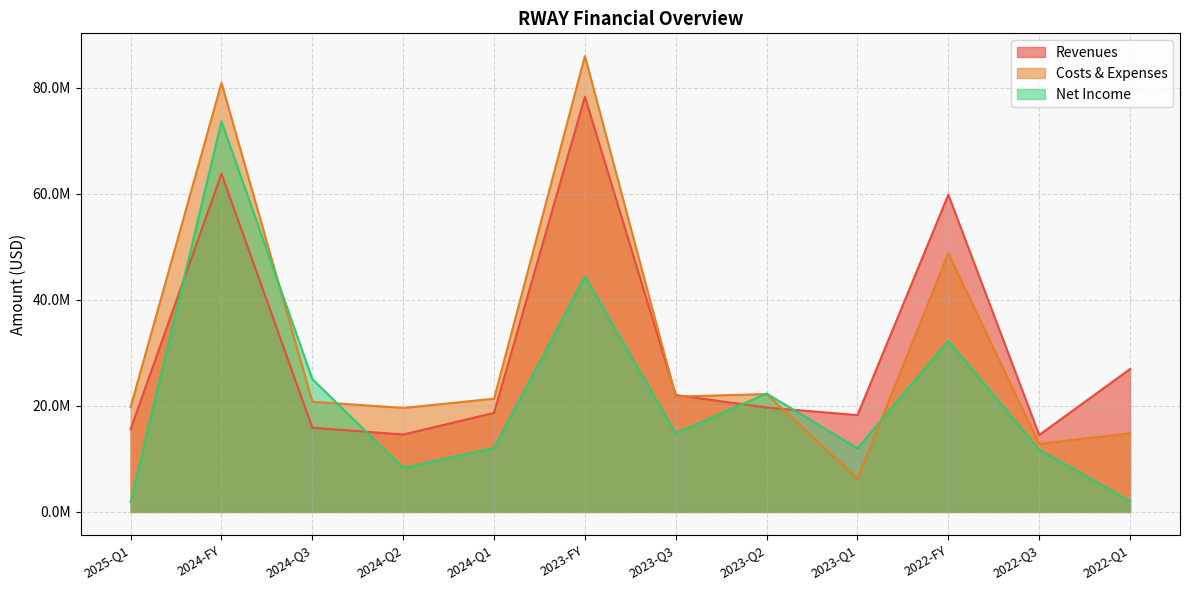

What is the minimum value for income_statement.net_income_loss?

1866000